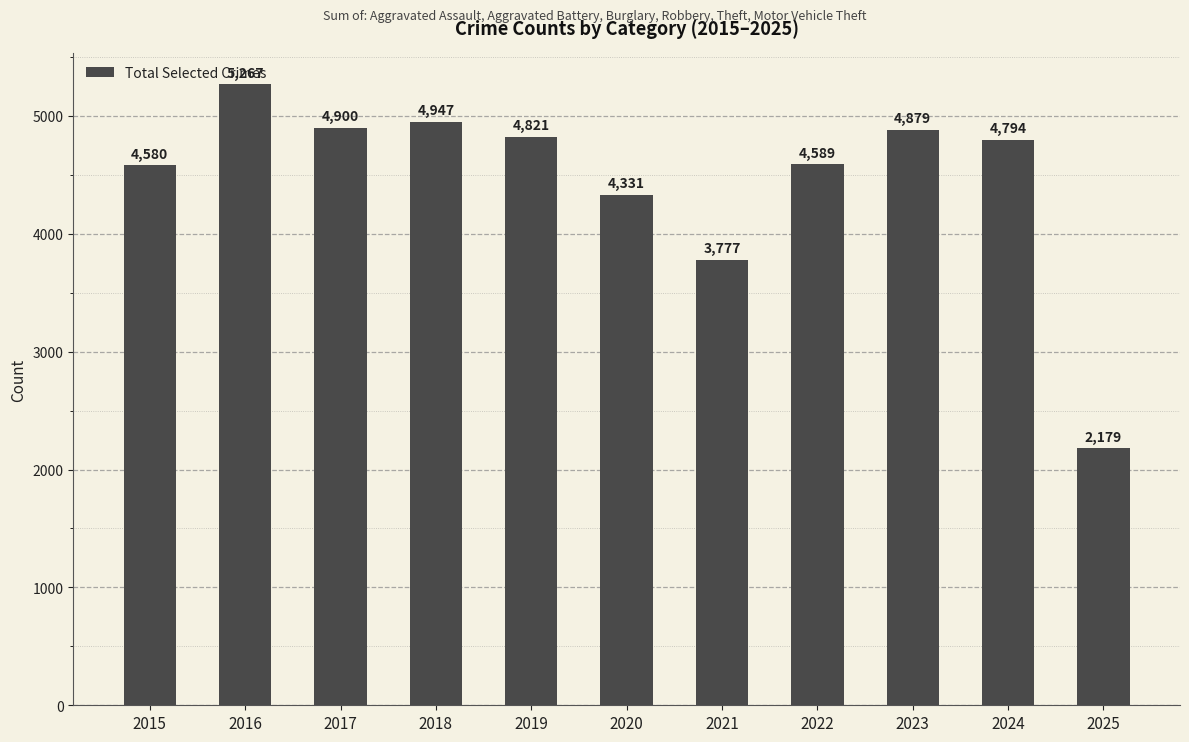

List the labels in order of value, smallest first.

2025, 2021, 2020, 2015, 2022, 2024, 2019, 2023, 2017, 2018, 2016